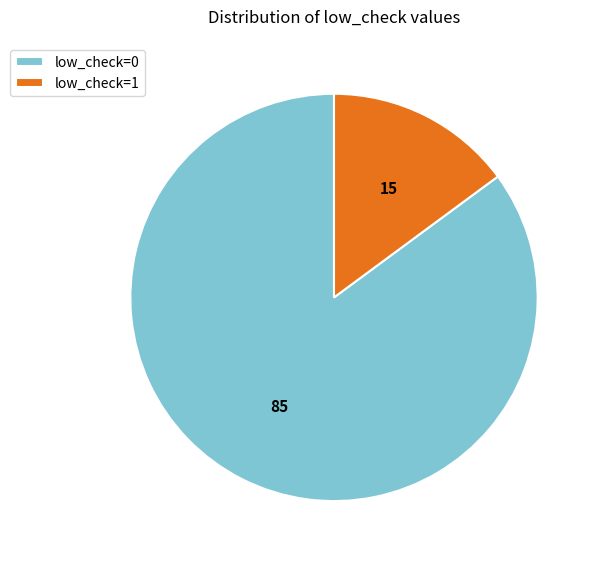

The low_check=1 slice represents 15% of the pie. True or false?

True